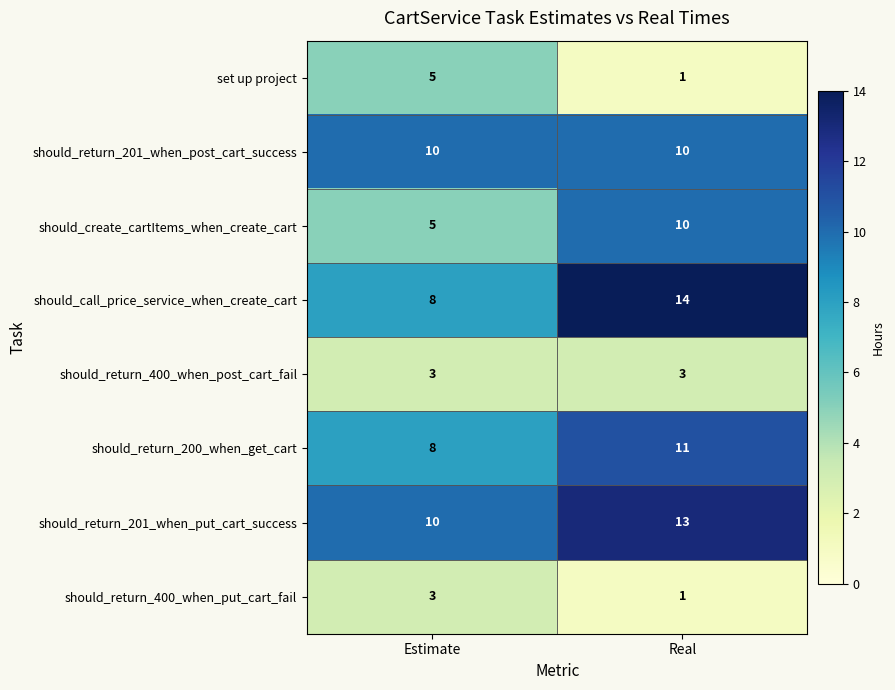

At which label is should_call_price_service_when_create_cart closest to 11?

Estimate